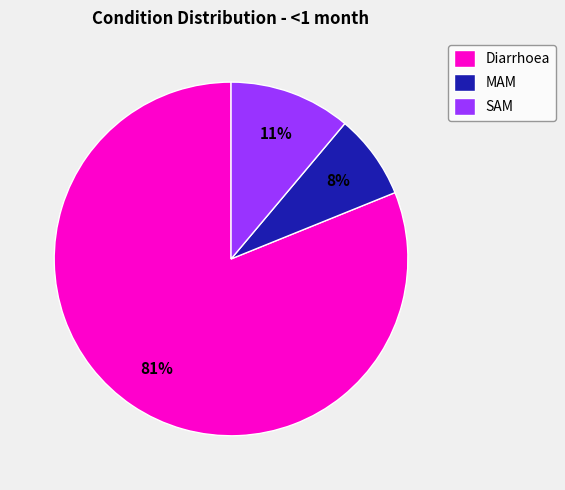

Rank the categories by value from highest to lowest.

Diarrhoea, SAM, MAM